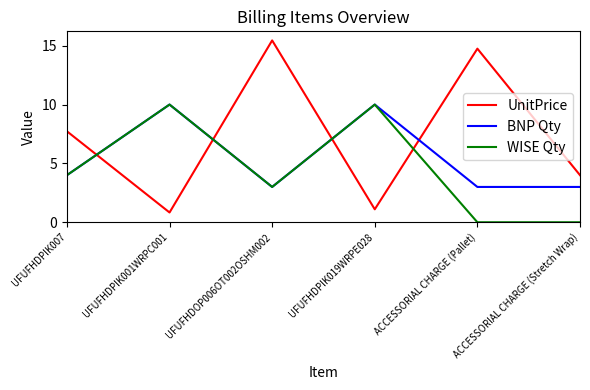

True or false: BNP Qty and UnitPrice intersect in this chart.

True